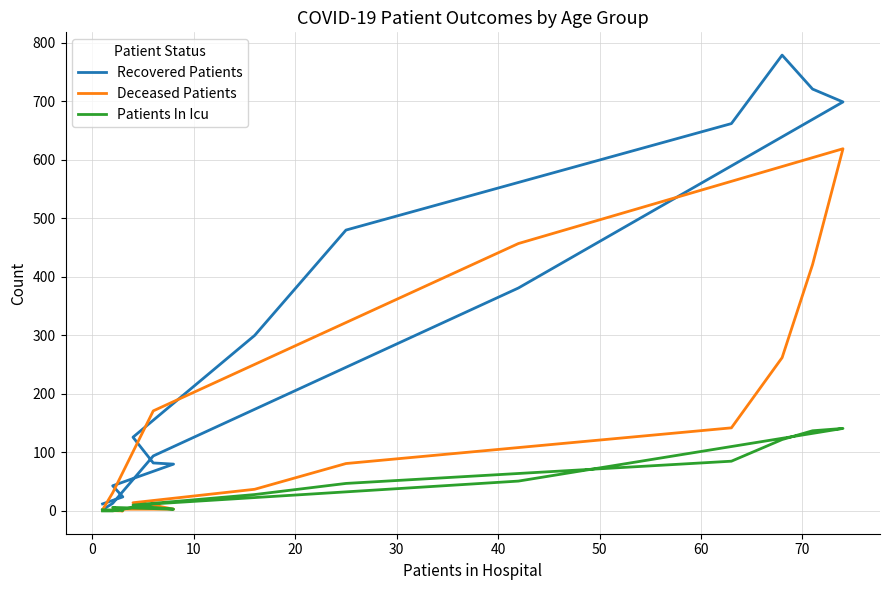

What is the difference between the second highest and second lowest values in the Patients In Icu series?

137